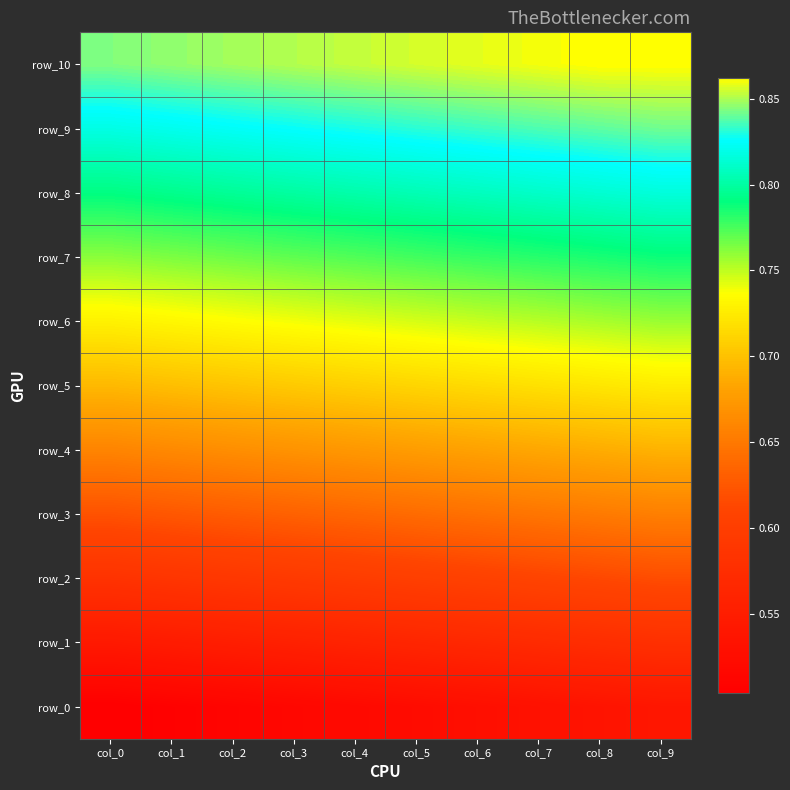

The value of row_2 at col_9 is 1.4. True or false?

False